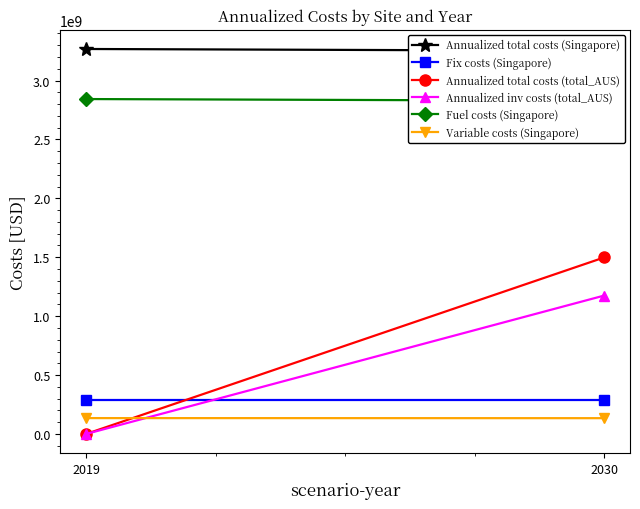

Rank the series by their maximum value, from lowest to highest.

Variable costs (Singapore), Fix costs (Singapore), Annualized inv costs (total_AUS), Annualized total costs (total_AUS), Fuel costs (Singapore), Annualized total costs (Singapore)